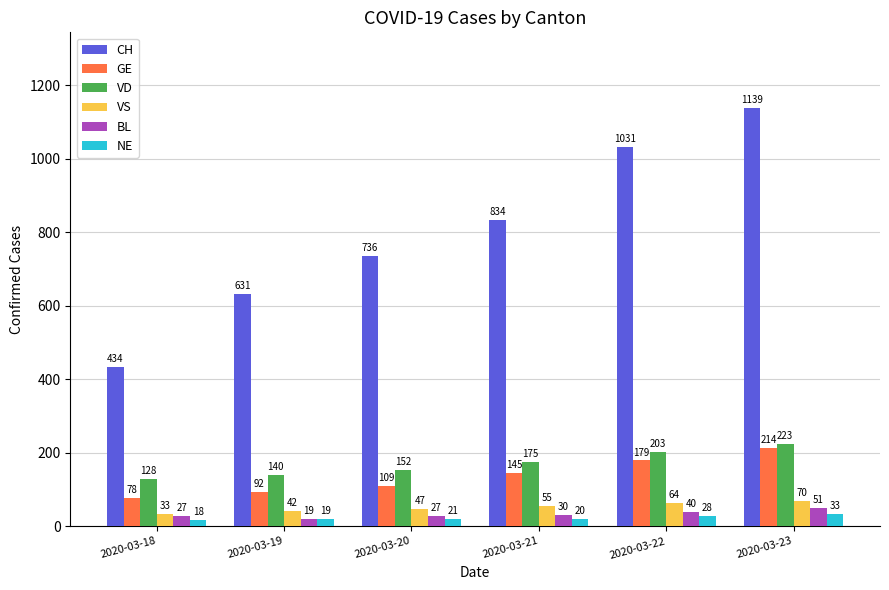

Which series has the widest spread of values?

CH